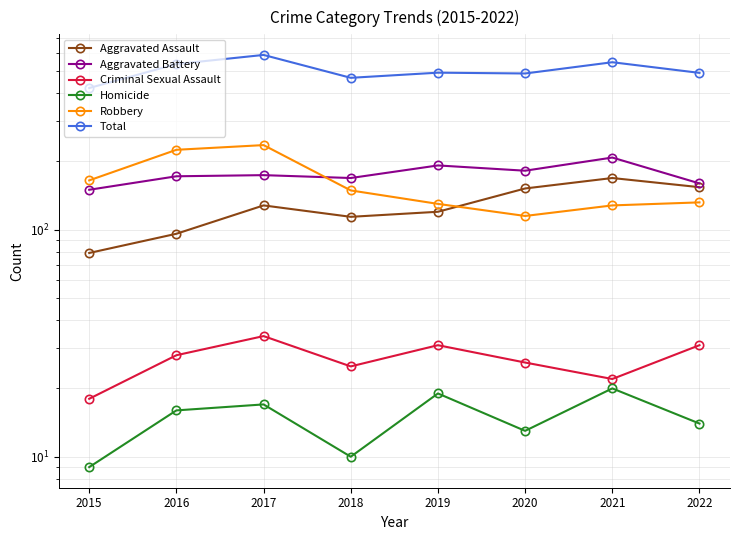

At which category does Aggravated Battery reach its first local valley?

2018